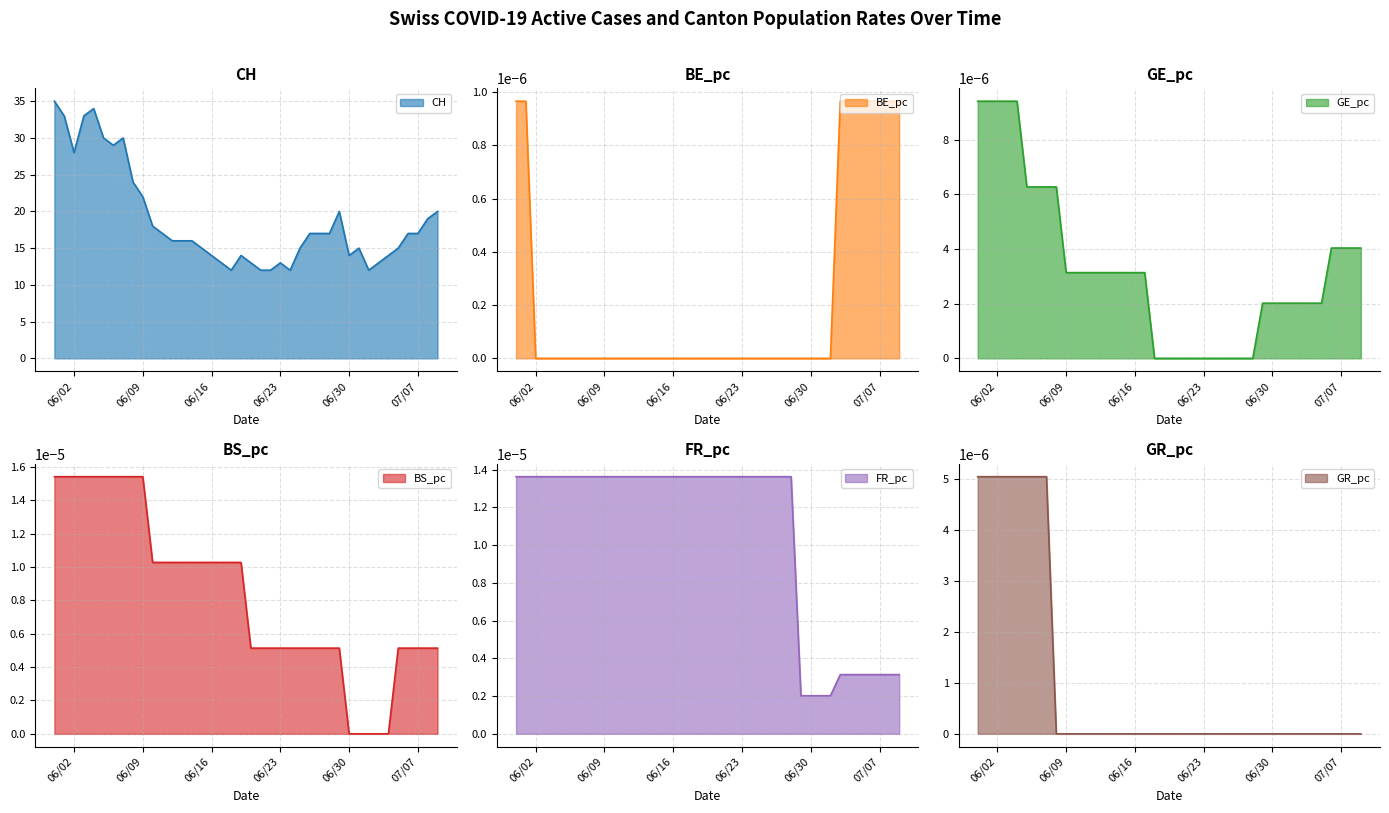

Reading left to right, what are all the values shown in this chart?

CH line: 35.0	33.0	28.0	33.0	34.0	30.0	29.0	30.0	24.0	22.0	18.0	17.0	16.0	16.0	16.0	15.0	14.0	13.0	12.0	14.0	13.0	12.0	12.0	13.0	12.0	15.0	17.0	17.0	17.0	20.0	14.0	15.0	12.0	13.0	14.0	15.0	17.0	17.0	19.0	20.0
BE_pc line: 0.0	0.0	0.0	0.0	0.0	0.0	0.0	0.0	0.0	0.0	0.0	0.0	0.0	0.0	0.0	0.0	0.0	0.0	0.0	0.0	0.0	0.0	0.0	0.0	0.0	0.0	0.0	0.0	0.0	0.0	0.0	0.0	0.0	0.0	0.0	0.0	0.0	0.0	0.0	0.0
GE_pc line: 0.0	0.0	0.0	0.0	0.0	0.0	0.0	0.0	0.0	0.0	0.0	0.0	0.0	0.0	0.0	0.0	0.0	0.0	0.0	0.0	0.0	0.0	0.0	0.0	0.0	0.0	0.0	0.0	0.0	0.0	0.0	0.0	0.0	0.0	0.0	0.0	0.0	0.0	0.0	0.0
BS_pc line: 0.0	0.0	0.0	0.0	0.0	0.0	0.0	0.0	0.0	0.0	0.0	0.0	0.0	0.0	0.0	0.0	0.0	0.0	0.0	0.0	0.0	0.0	0.0	0.0	0.0	0.0	0.0	0.0	0.0	0.0	0.0	0.0	0.0	0.0	0.0	0.0	0.0	0.0	0.0	0.0
FR_pc line: 0.0	0.0	0.0	0.0	0.0	0.0	0.0	0.0	0.0	0.0	0.0	0.0	0.0	0.0	0.0	0.0	0.0	0.0	0.0	0.0	0.0	0.0	0.0	0.0	0.0	0.0	0.0	0.0	0.0	0.0	0.0	0.0	0.0	0.0	0.0	0.0	0.0	0.0	0.0	0.0
GR_pc line: 0.0	0.0	0.0	0.0	0.0	0.0	0.0	0.0	0.0	0.0	0.0	0.0	0.0	0.0	0.0	0.0	0.0	0.0	0.0	0.0	0.0	0.0	0.0	0.0	0.0	0.0	0.0	0.0	0.0	0.0	0.0	0.0	0.0	0.0	0.0	0.0	0.0	0.0	0.0	0.0